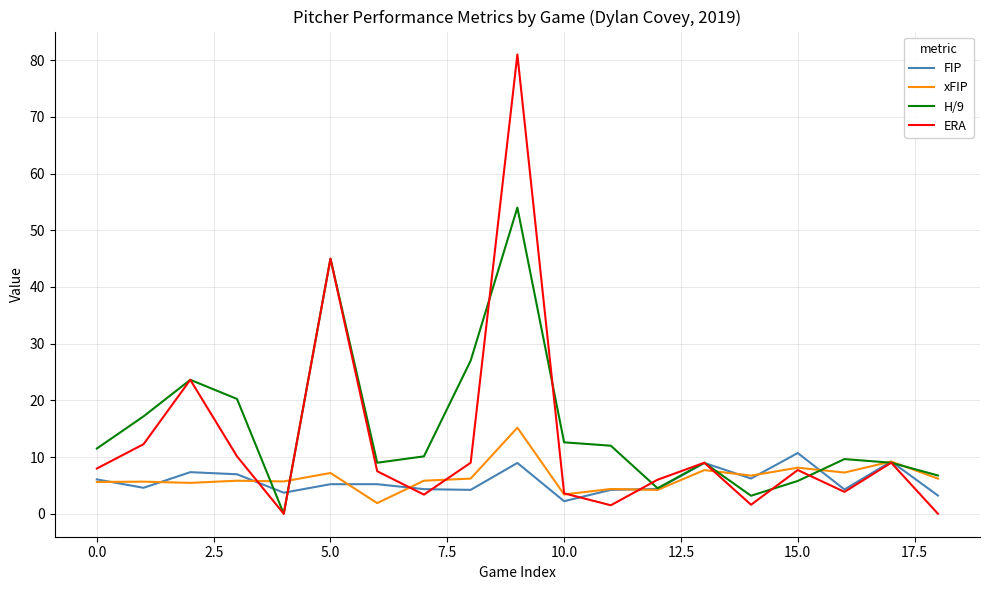

Which series has the largest range (max minus min)?

ERA